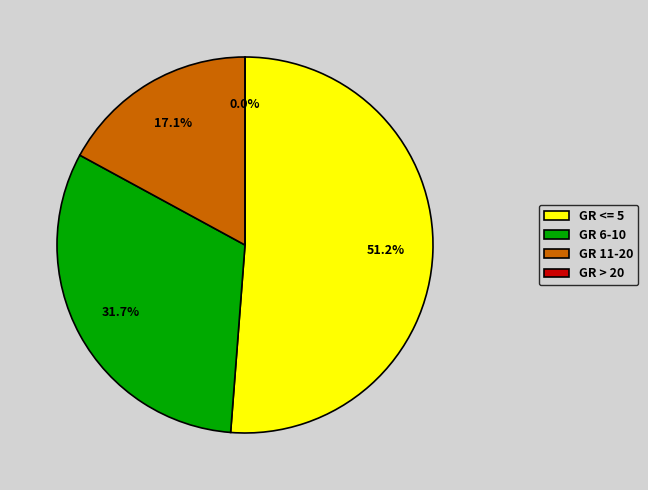

Is it true that GR 6-10 is 27% of the pie?

False